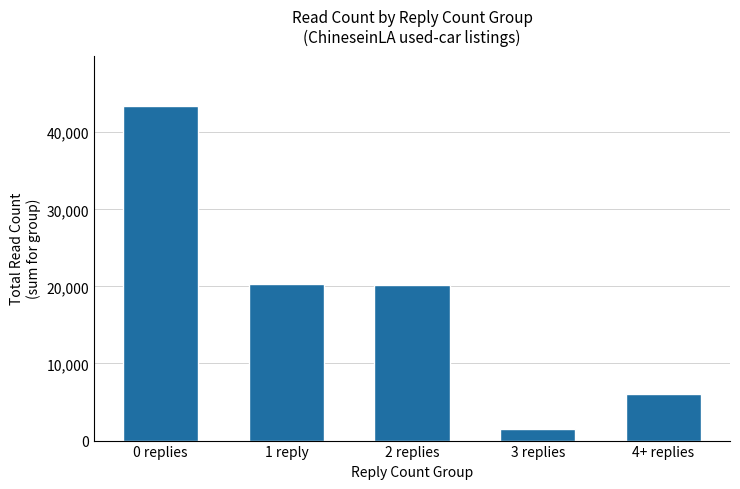

What is the sum of the values at 1 reply and 2 replies?

40559